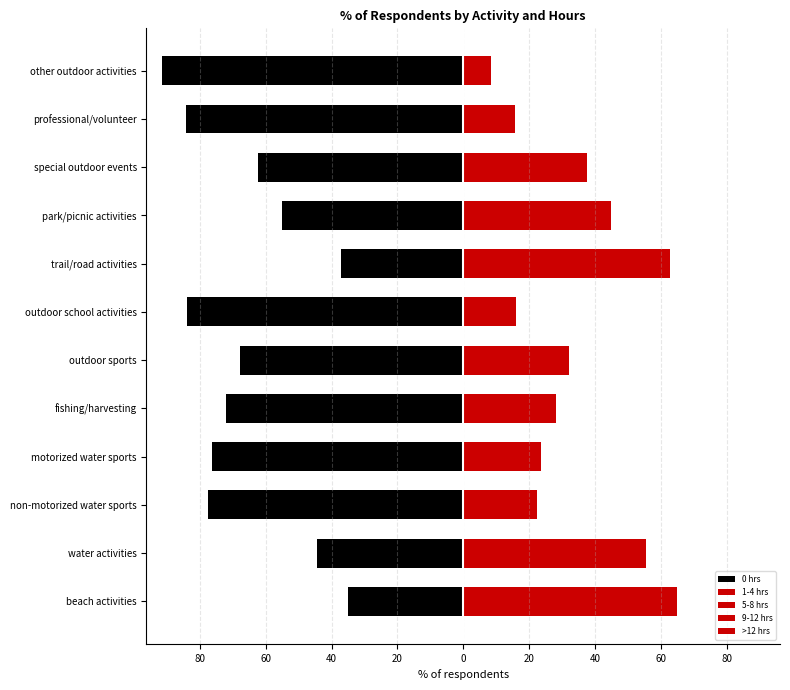

True or false: 9-12 hrs has a value of 1.4 at other outdoor activities.

True